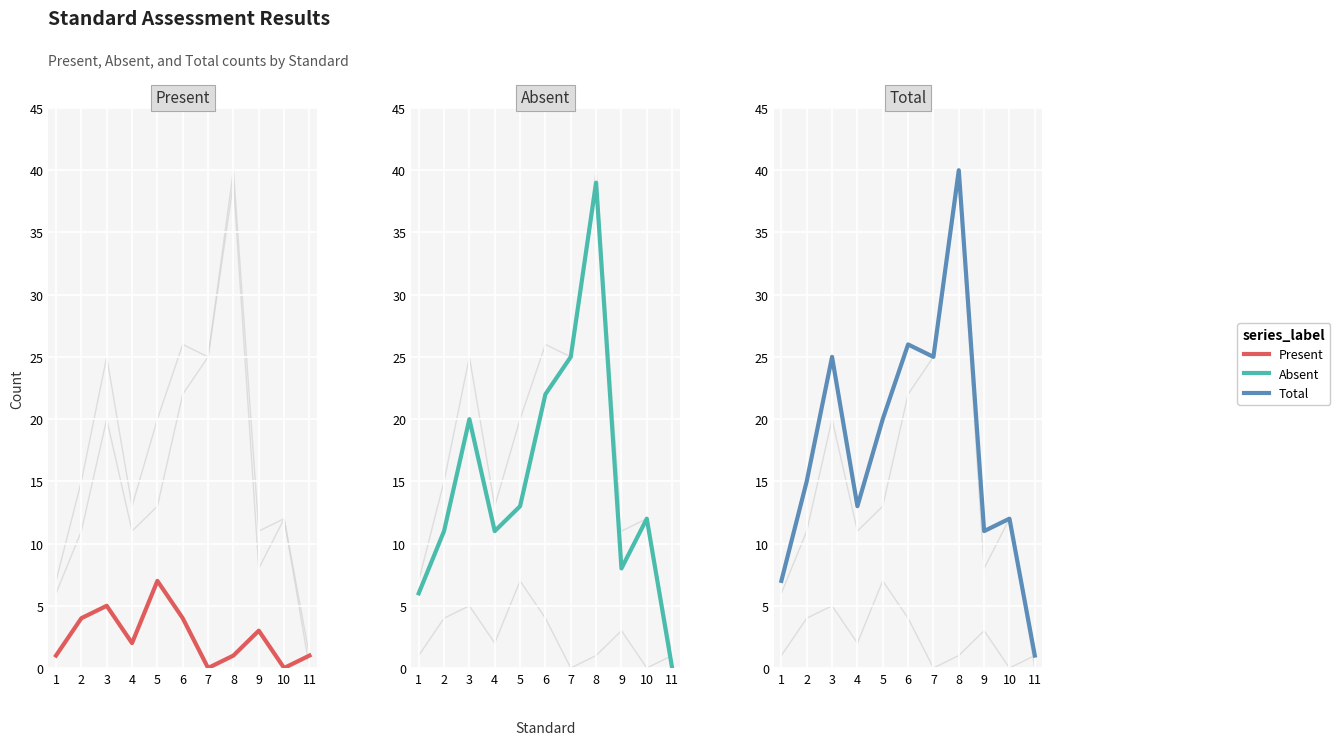

Reading left to right, transcribe all the data shown in this chart.

Present: 1	4	5	2	7	4	0	1	3	0	1
Absent: 6	11	20	11	13	22	25	39	8	12	0
Total: 7	15	25	13	20	26	25	40	11	12	1